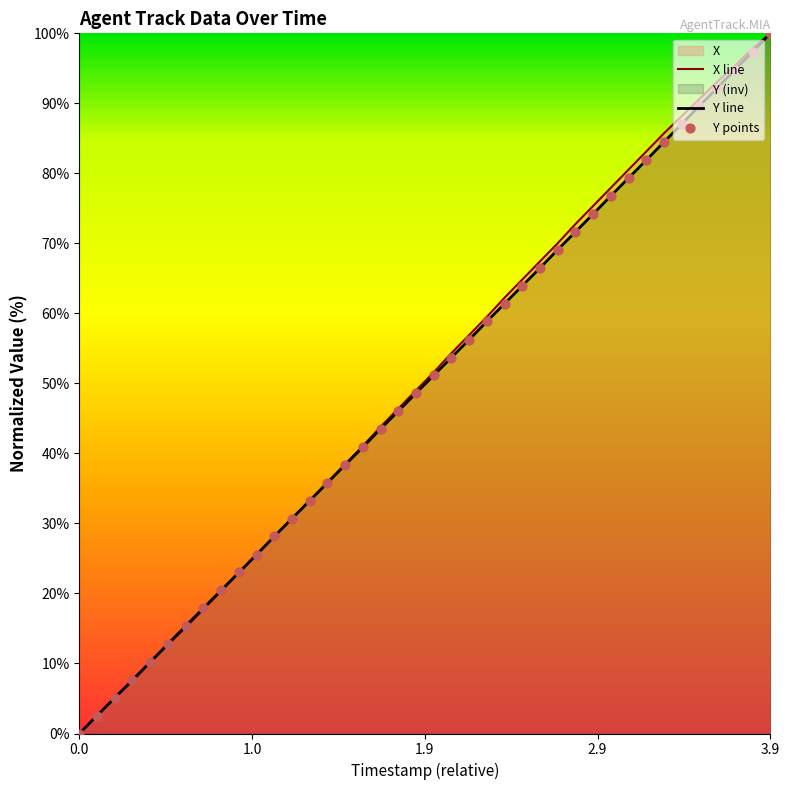

At which category is the sum across all series the highest?

3.9